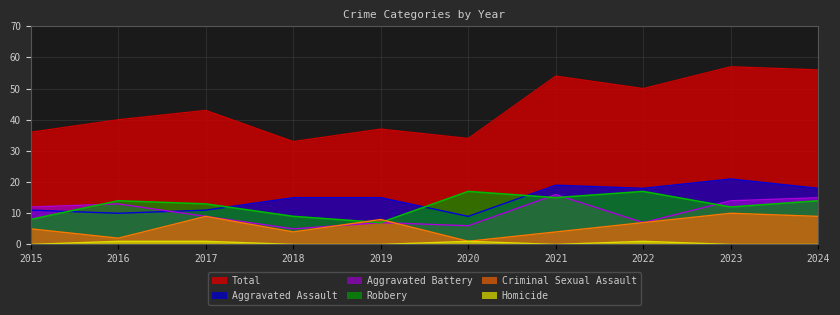

What is the value of the Criminal Sexual Assault point at the 6th from the left?

1